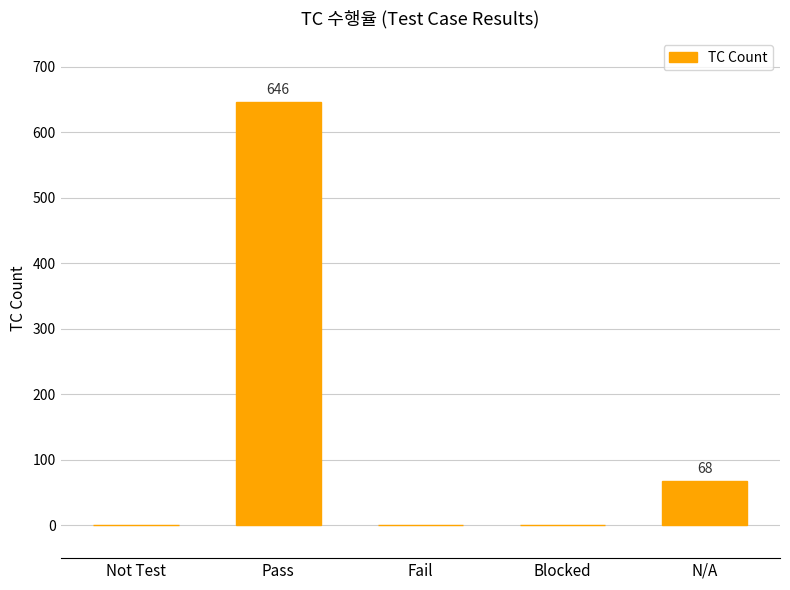

The value at Pass is 205. True or false?

False